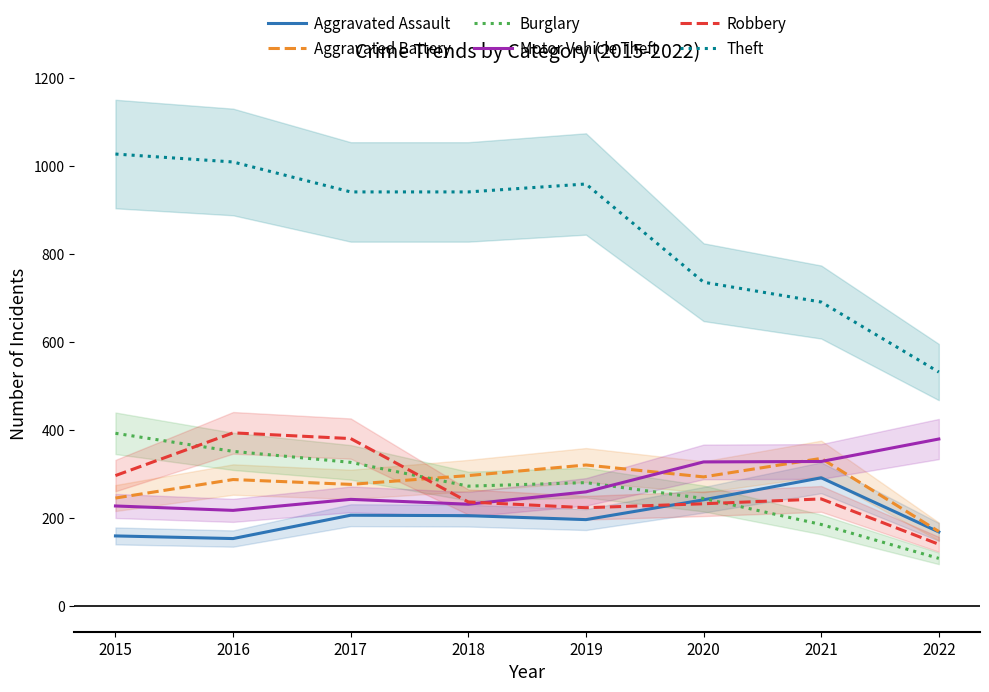

Where does the Motor Vehicle Theft series first go above 260?

2020